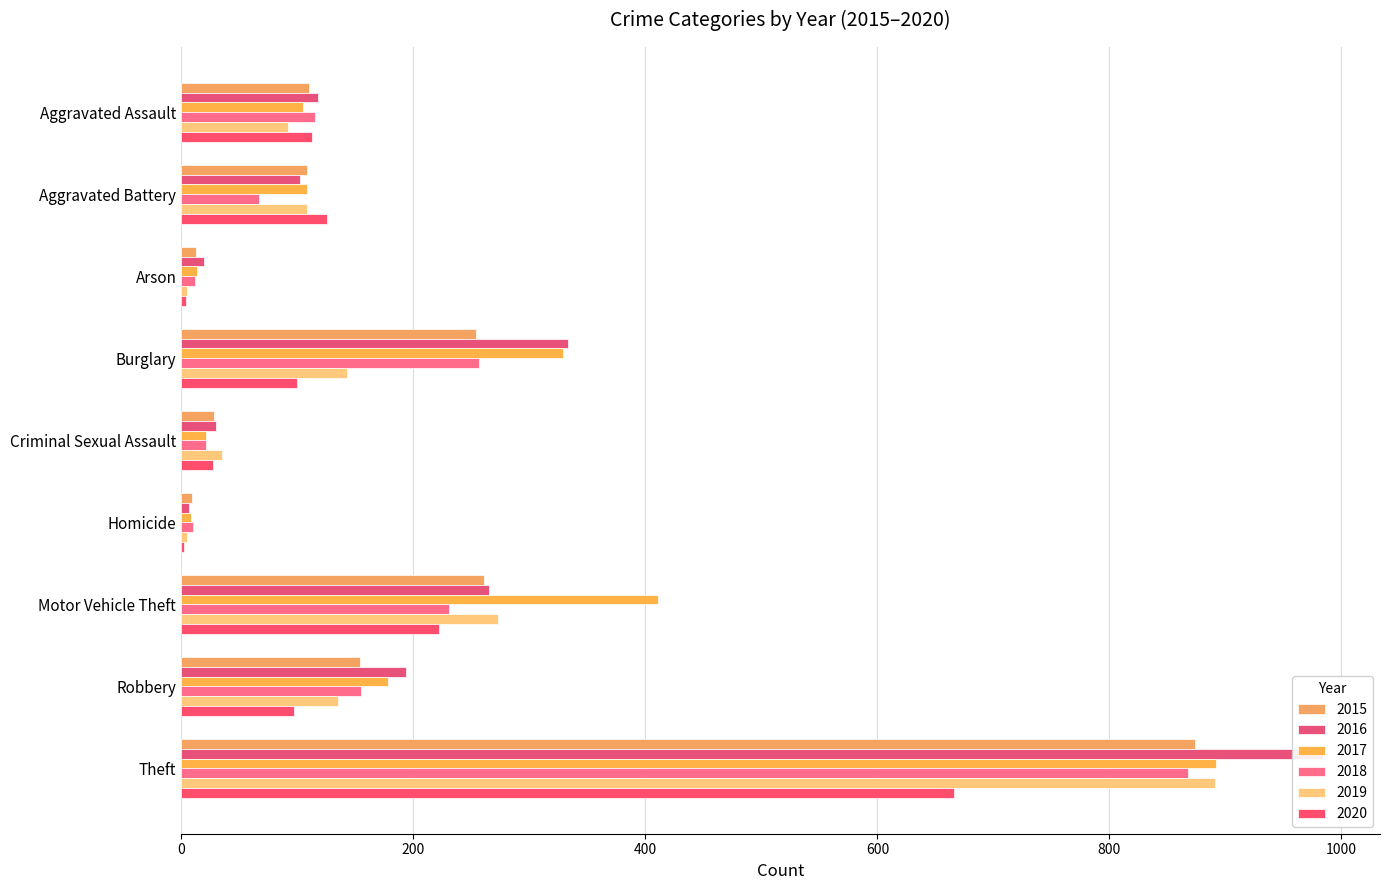

What is the value of the 2018 bar at the 3rd from the left?

12